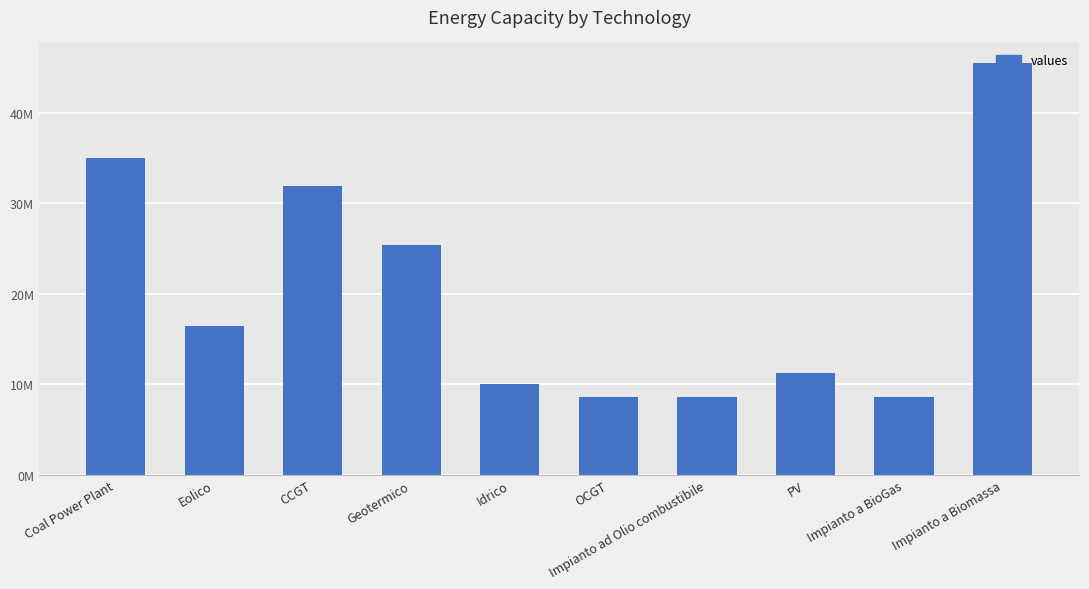

What is the label of the 8th bar from the left?

PV